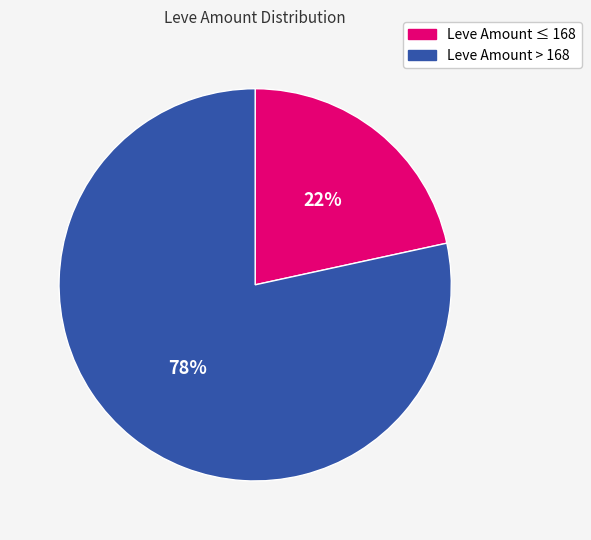

To the nearest percent, what is the average slice percentage?

50%